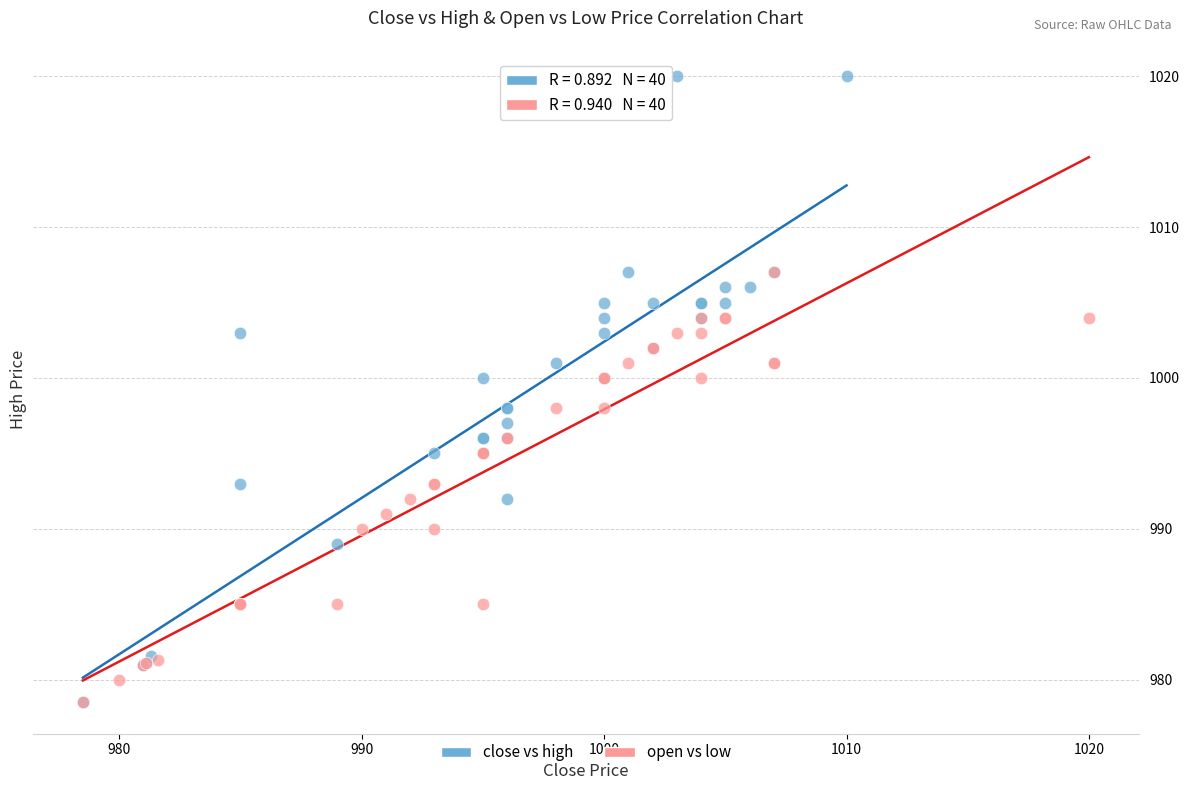

Which series has the largest Y range (max minus min)?

close vs high